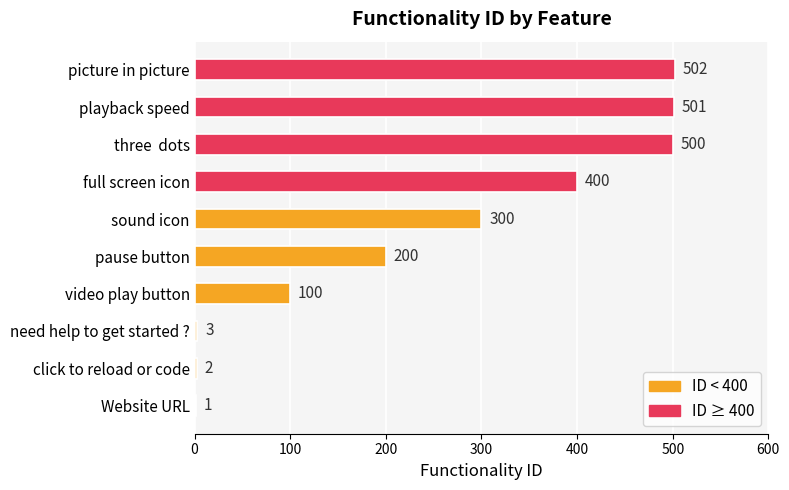

Where is the data nearest to the value 251?

sound icon